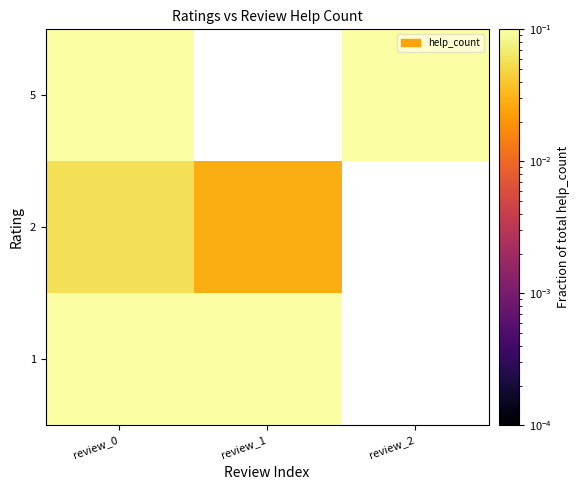

Where is 5 nearest to the value 0?

review_2